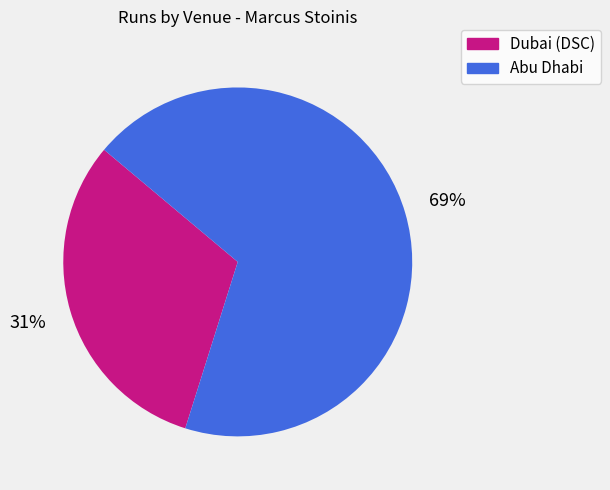

What is the largest slice in the pie chart?

Abu Dhabi